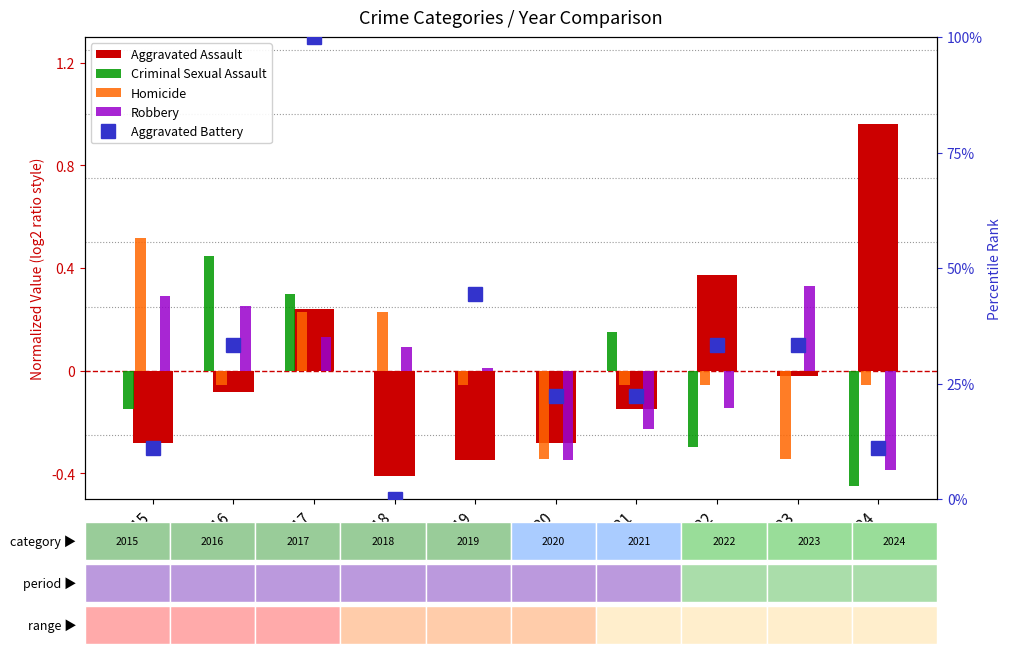

What is the difference between the highest and lowest values at 2017?

99.9